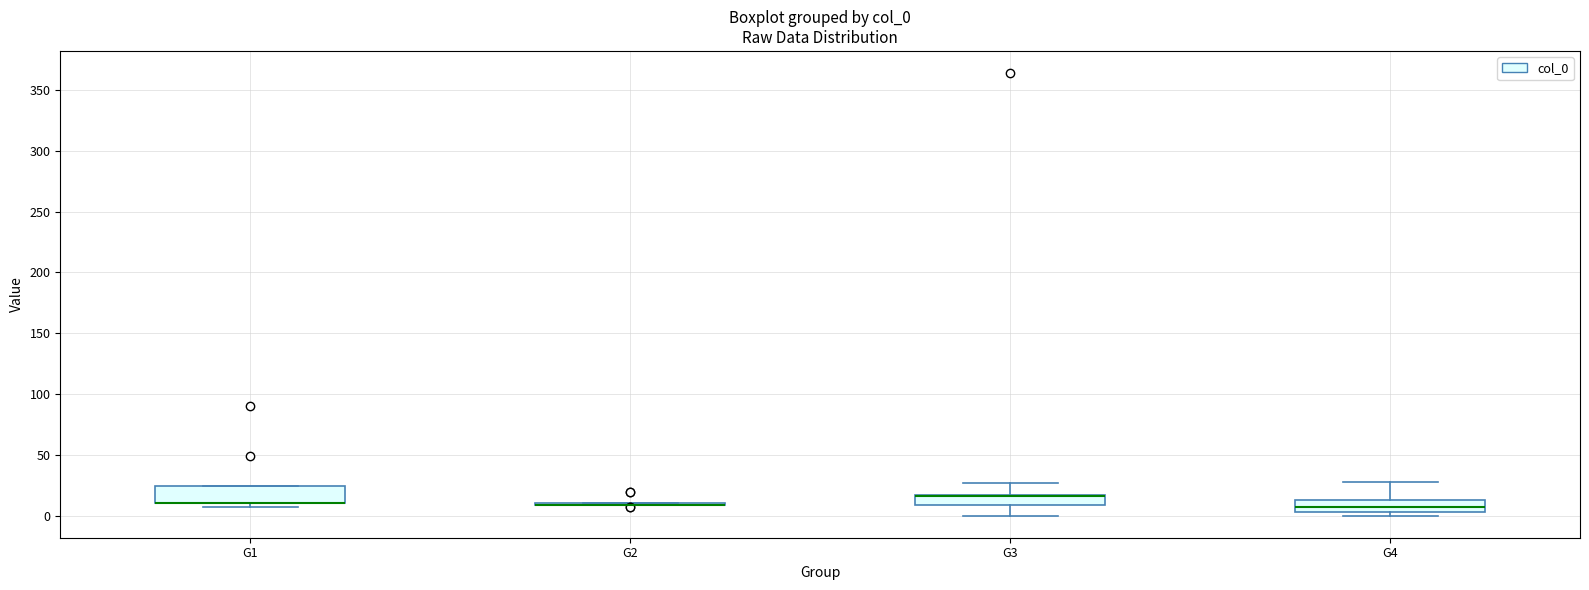

Reading left to right, read every box against the y-axis: the position of its median line, the range the box covers, and the ends of its whiskers. The values are not printed on the chart, so give them approximately, as read against the axis.

G1: median 10 (drawn on the box's lower edge), box 10 to 25, whiskers 5 to 25
G2: box collapsed to a line at 10, whiskers 10 to 10
G3: median 15 (drawn on the box's upper edge), box 10 to 15, whiskers 0 to 25
G4: median 5 (inside the box), box 5 to 15, whiskers 0 to 30